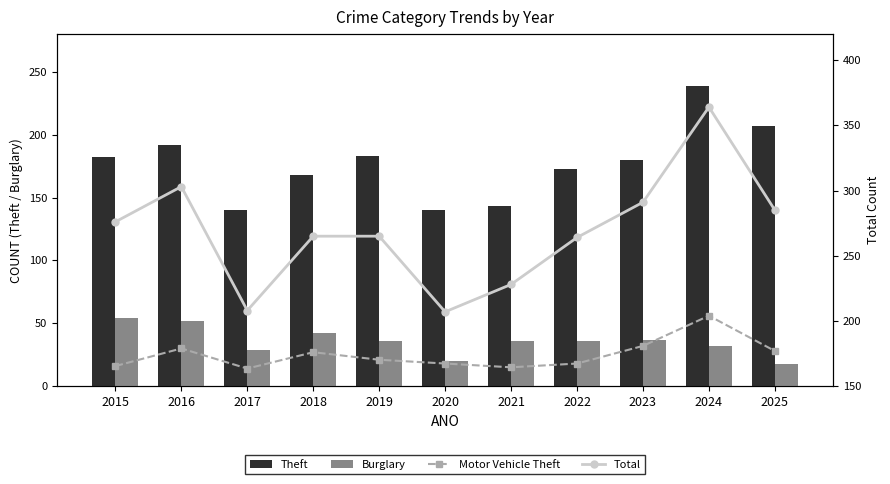

Where is Motor Vehicle Theft nearest to the value 35?

2023